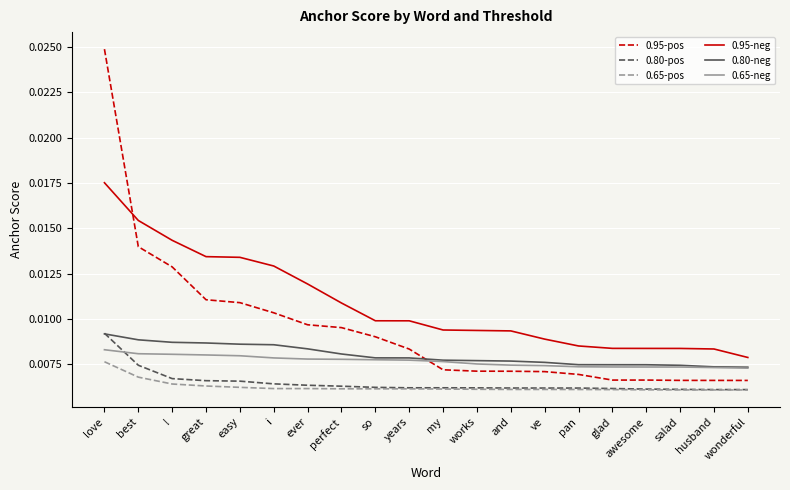

What position from the right is ve?

7